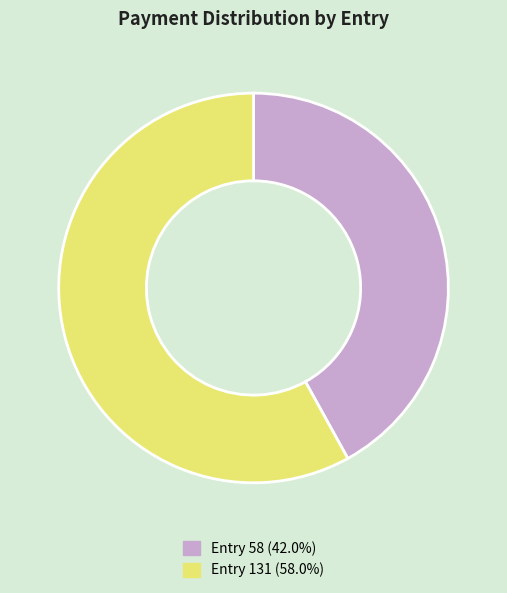

Is there any slice that represents more than half of the pie?

Yes